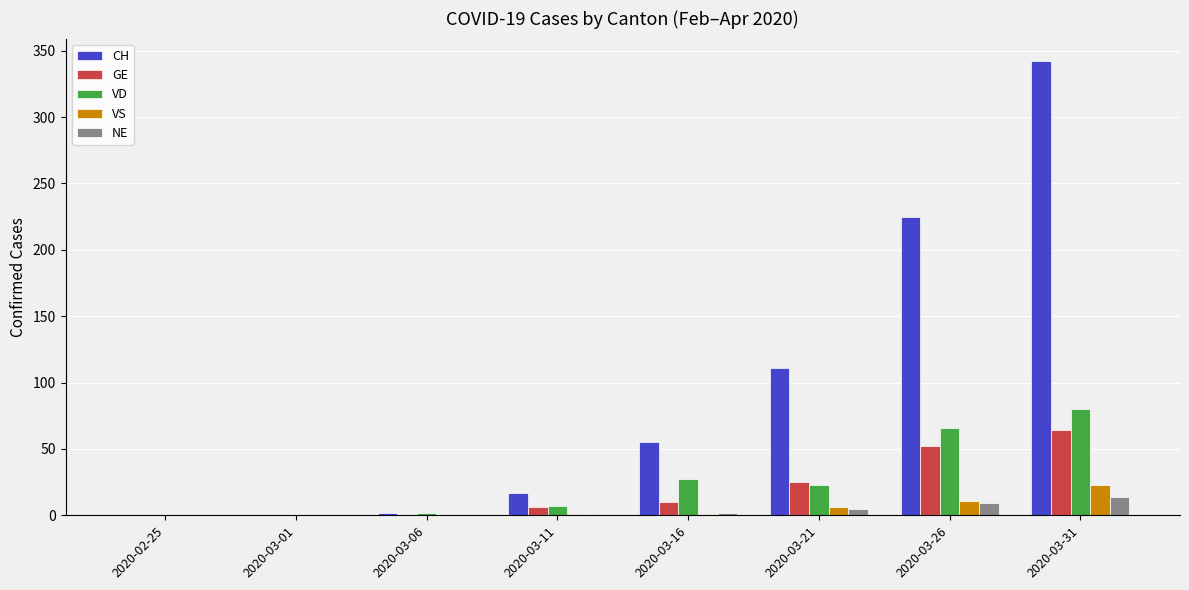

How many distinct data groups are displayed?

5